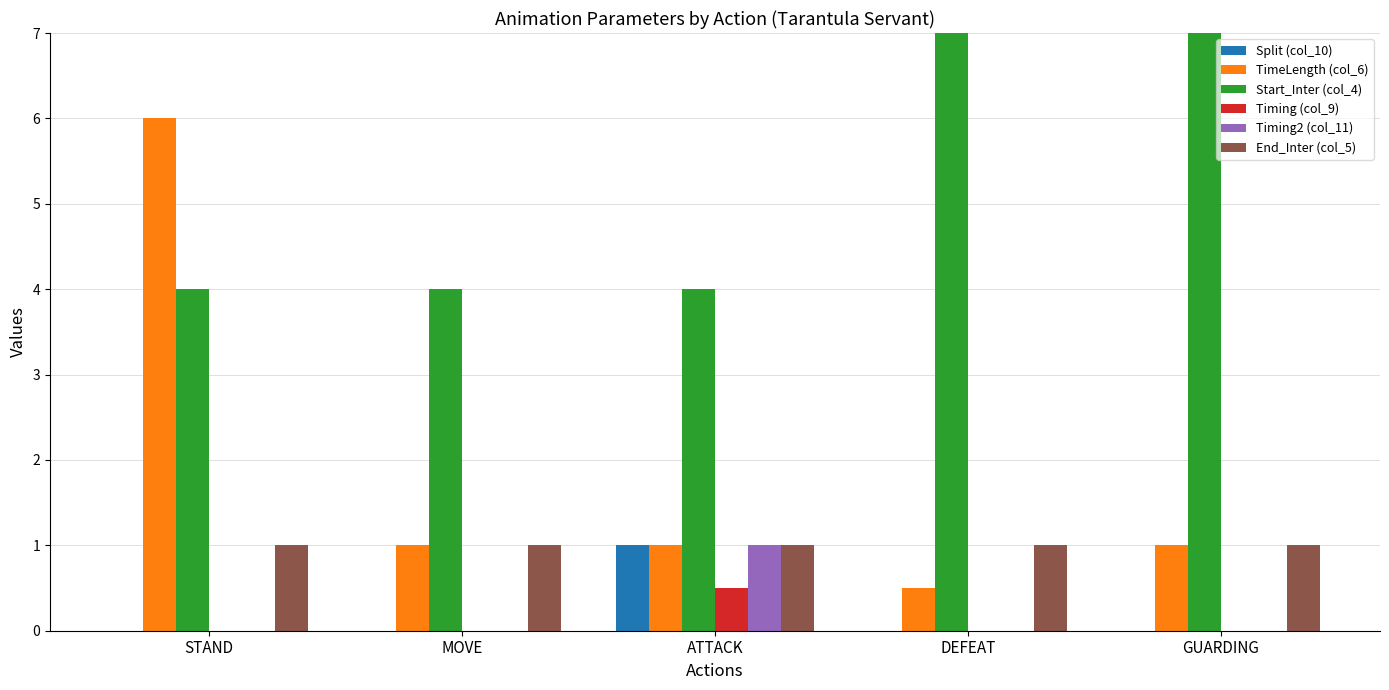

What is the average value of the Timing2 (col_11) series?

0.2